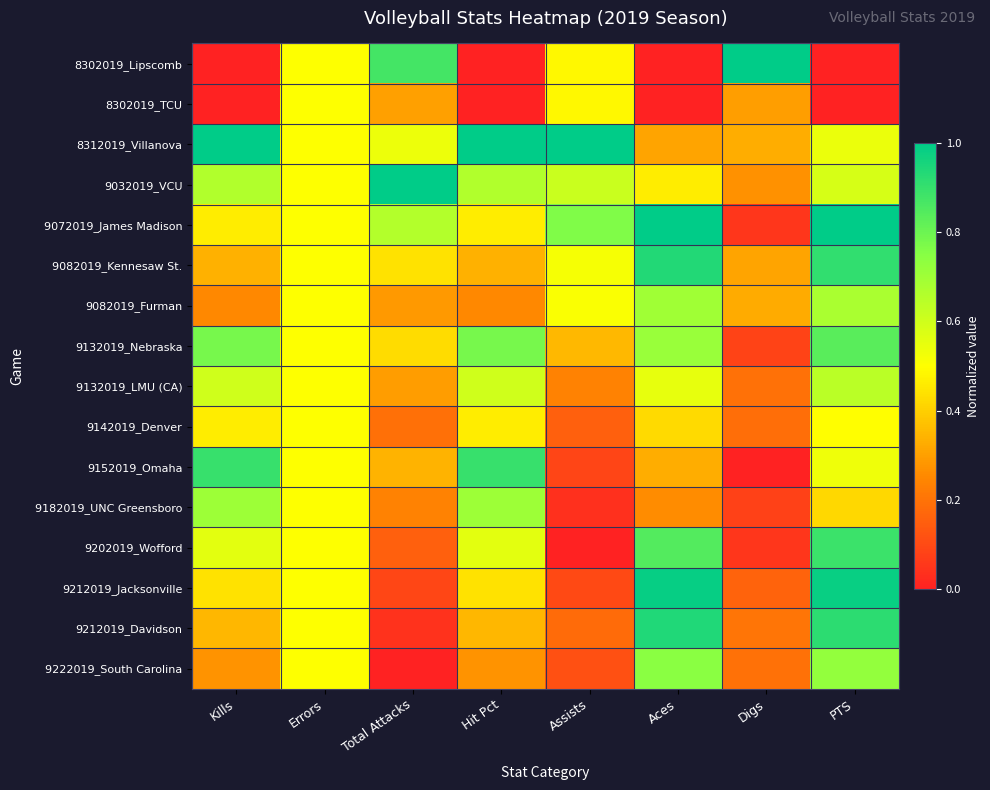

Reading right to left, transcribe all the data shown in this chart.

8302019_Lipscomb: PTS=0.0	Digs=1.0	Aces=0.0	Assists=0.5	Hit Pct=0.0	Total Attacks=0.9	Errors=0.5	Kills=0.0
8302019_TCU: PTS=0.0	Digs=0.3	Aces=0.0	Assists=0.5	Hit Pct=0.0	Total Attacks=0.3	Errors=0.5	Kills=0.0
8312019_Villanova: PTS=0.5	Digs=0.3	Aces=0.3	Assists=1.0	Hit Pct=1.0	Total Attacks=0.5	Errors=0.5	Kills=1.0
9032019_VCU: PTS=0.6	Digs=0.3	Aces=0.5	Assists=0.6	Hit Pct=0.7	Total Attacks=1.0	Errors=0.5	Kills=0.7
9072019_James Madison: PTS=1.0	Digs=0.1	Aces=1.0	Assists=0.8	Hit Pct=0.5	Total Attacks=0.7	Errors=0.5	Kills=0.5
9082019_Kennesaw St.: PTS=0.9	Digs=0.3	Aces=0.9	Assists=0.5	Hit Pct=0.3	Total Attacks=0.4	Errors=0.5	Kills=0.3
9082019_Furman: PTS=0.7	Digs=0.3	Aces=0.7	Assists=0.5	Hit Pct=0.3	Total Attacks=0.3	Errors=0.5	Kills=0.3
9132019_Nebraska: PTS=0.8	Digs=0.1	Aces=0.7	Assists=0.4	Hit Pct=0.8	Total Attacks=0.4	Errors=0.5	Kills=0.8
9132019_LMU (CA): PTS=0.6	Digs=0.2	Aces=0.5	Assists=0.2	Hit Pct=0.6	Total Attacks=0.3	Errors=0.5	Kills=0.6
9142019_Denver: PTS=0.5	Digs=0.2	Aces=0.4	Assists=0.2	Hit Pct=0.5	Total Attacks=0.2	Errors=0.5	Kills=0.5
9152019_Omaha: PTS=0.5	Digs=0.0	Aces=0.3	Assists=0.1	Hit Pct=0.9	Total Attacks=0.3	Errors=0.5	Kills=0.9
9182019_UNC Greensboro: PTS=0.4	Digs=0.1	Aces=0.3	Assists=0.0	Hit Pct=0.7	Total Attacks=0.2	Errors=0.5	Kills=0.7
9202019_Wofford: PTS=0.9	Digs=0.1	Aces=0.8	Assists=0.0	Hit Pct=0.6	Total Attacks=0.2	Errors=0.5	Kills=0.6
9212019_Jacksonville: PTS=1.0	Digs=0.2	Aces=1.0	Assists=0.1	Hit Pct=0.4	Total Attacks=0.1	Errors=0.5	Kills=0.4
9212019_Davidson: PTS=0.9	Digs=0.2	Aces=0.9	Assists=0.2	Hit Pct=0.3	Total Attacks=0.0	Errors=0.5	Kills=0.3
9222019_South Carolina: PTS=0.7	Digs=0.2	Aces=0.7	Assists=0.1	Hit Pct=0.3	Total Attacks=0.0	Errors=0.5	Kills=0.3